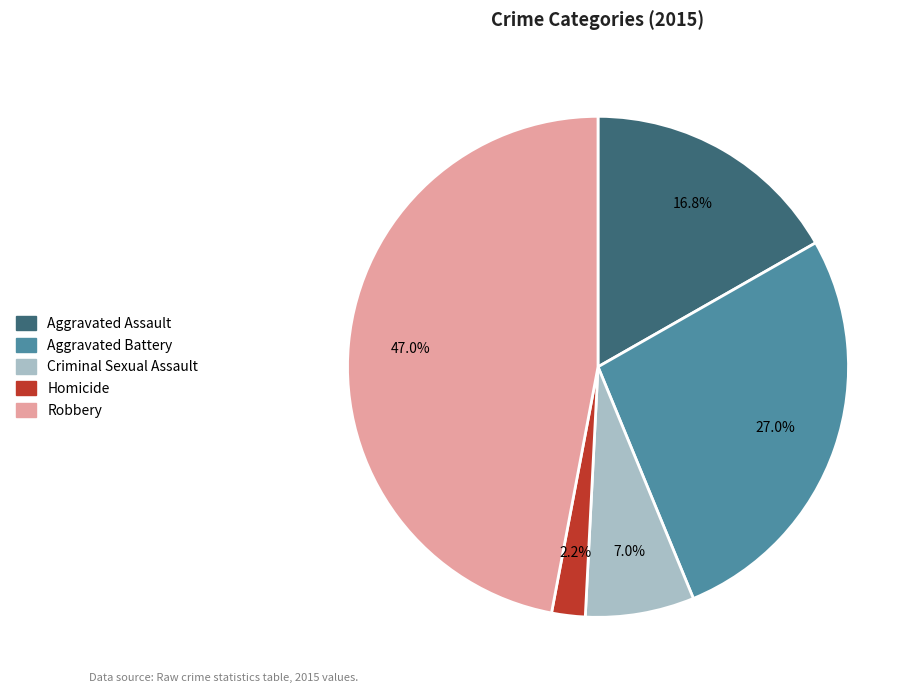

How many slices are in this pie chart?

5